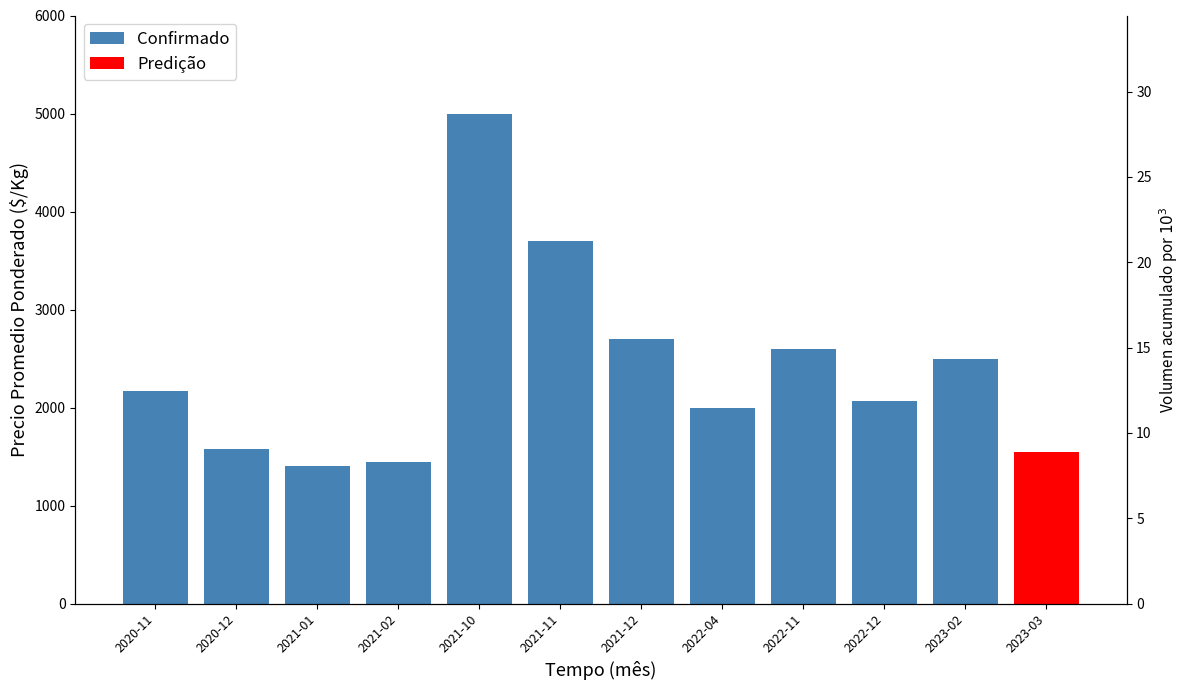

What is the total value across all series at 2020-12?

1580